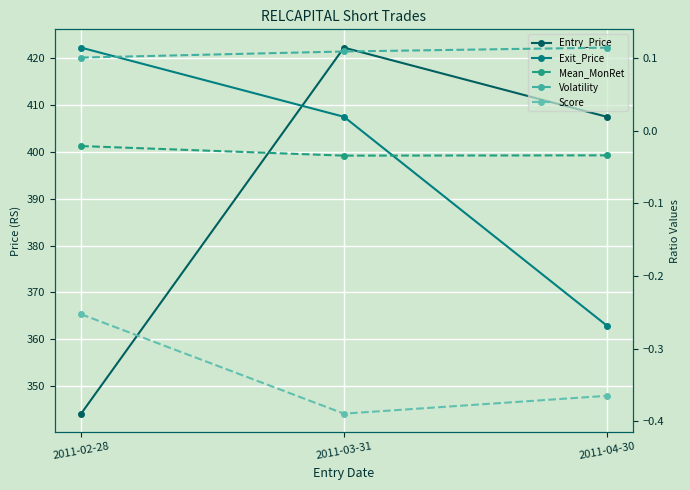

What is the total value across all series at 2011-02-28?

766.2